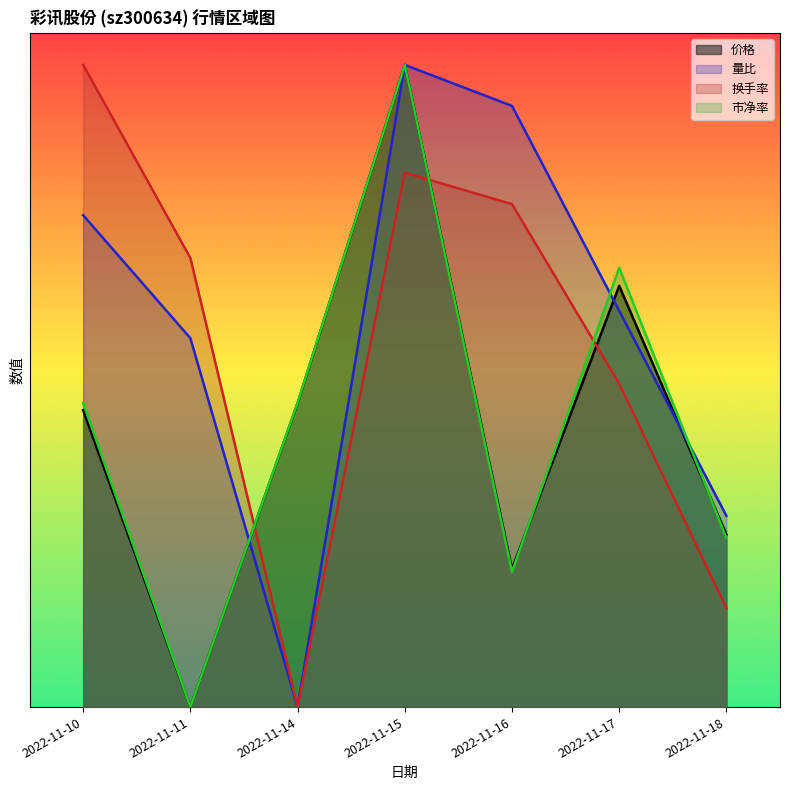

At which category is the sum across all series the highest?

2022-11-15